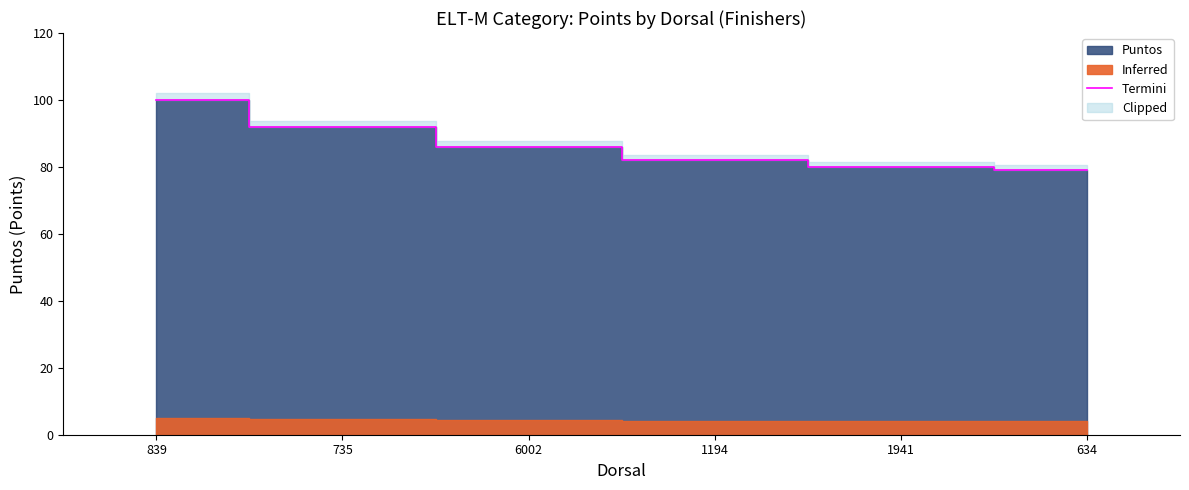

The value at 634 is 79. True or false?

True